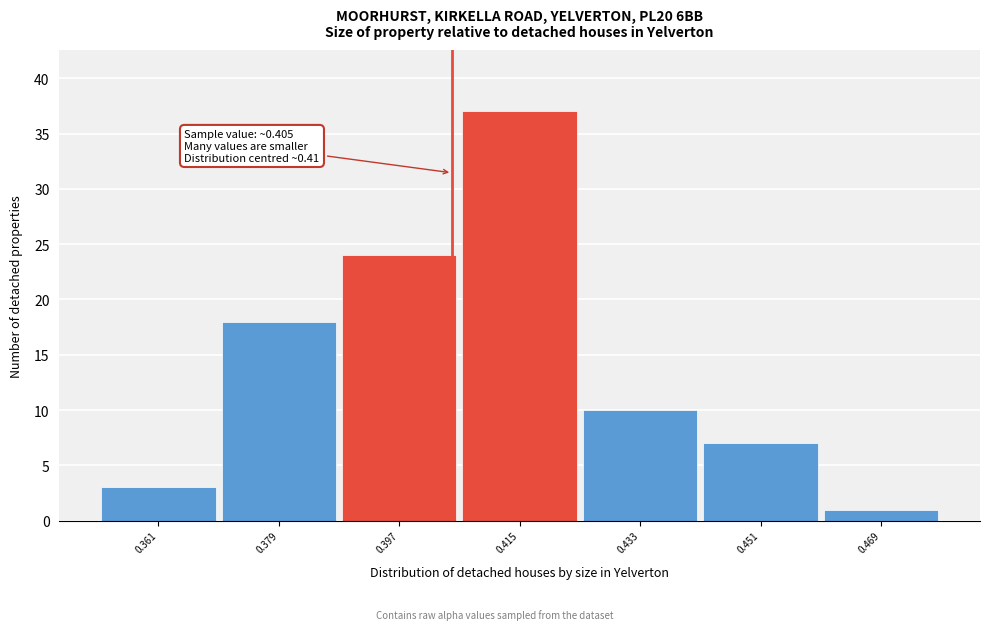

Over which range of the x-axis is the bar tallest?

0.406 to 0.424